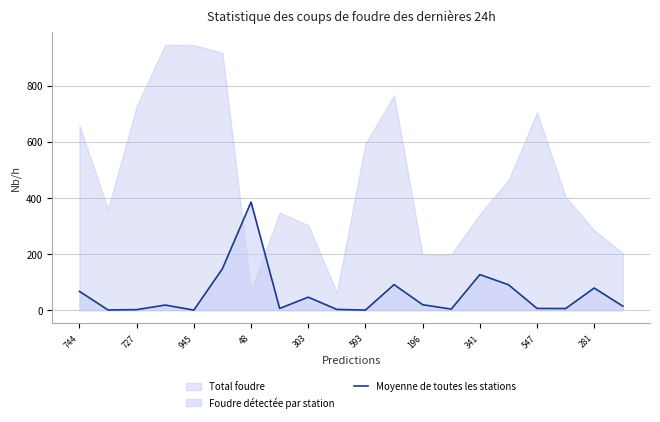

At which label does Moyenne de toutes les stations reach its peak?

48